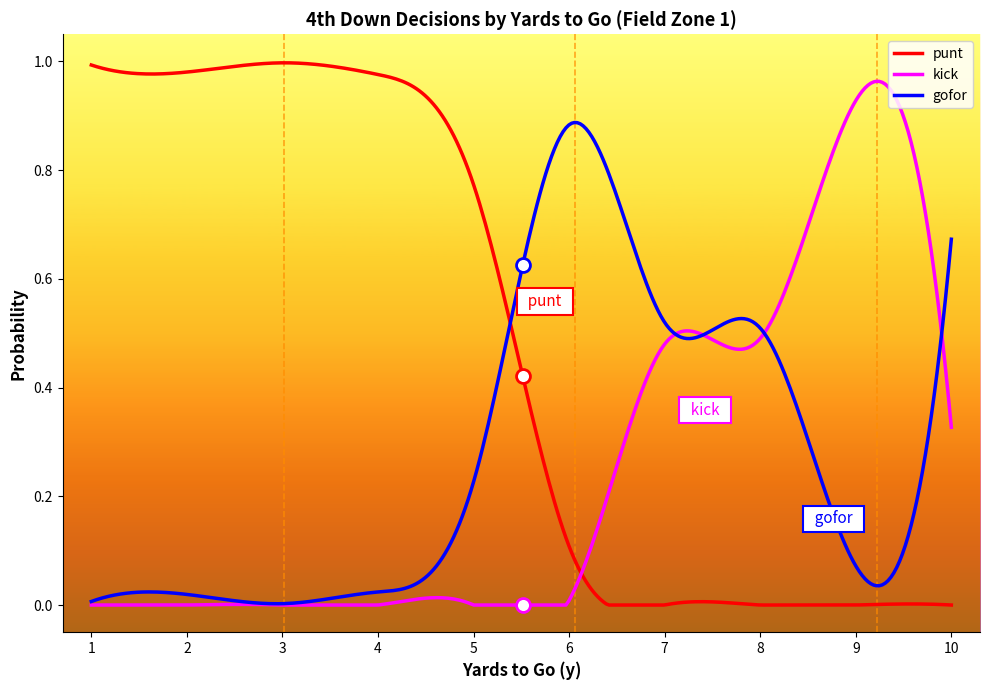

Which series has the largest total across all categories?

punt